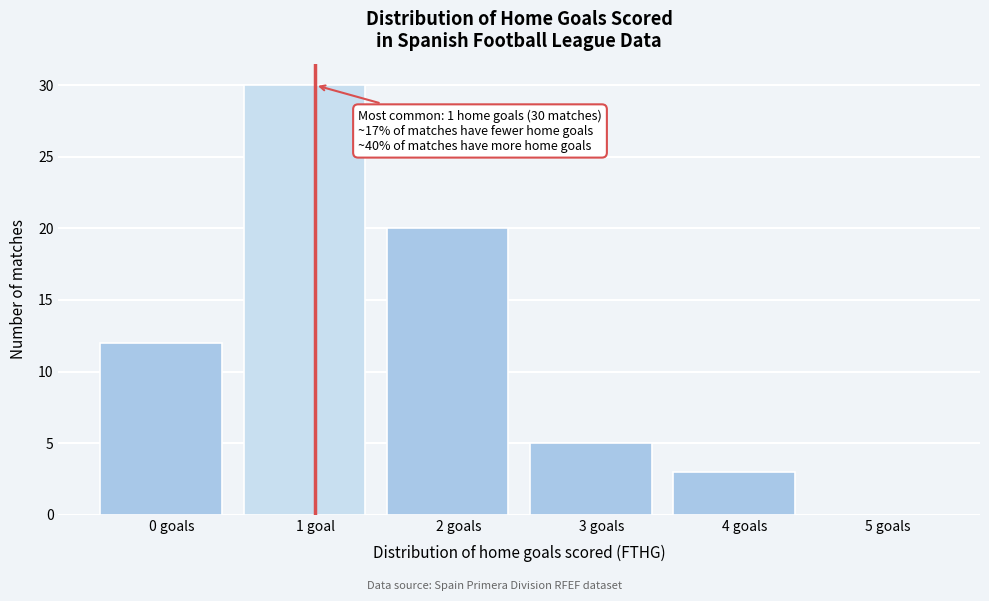

Reading right to left, what are all the values shown in this chart?

5 goals=0	4 goals=3	3 goals=5	2 goals=20	1 goal=30	0 goals=12